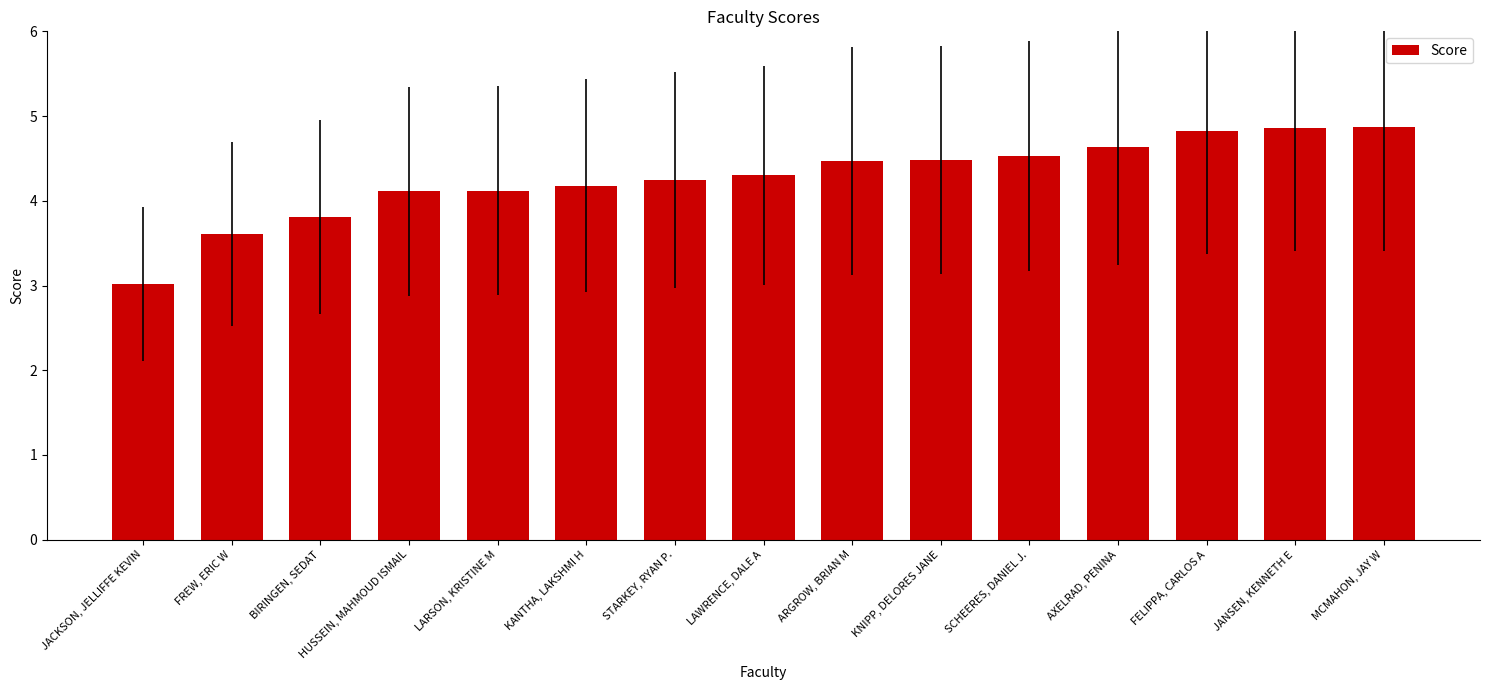

Where does the data first go above 4?

HUSSEIN, MAHMOUD ISMAIL